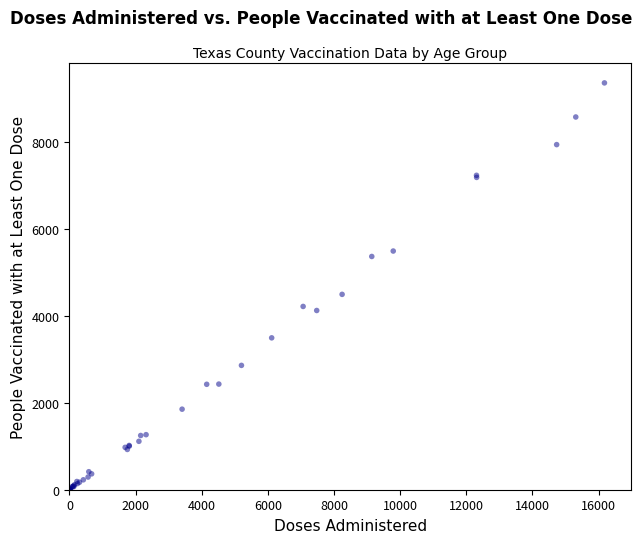

What Y value in the scatter plot is closest to 4677?

4492